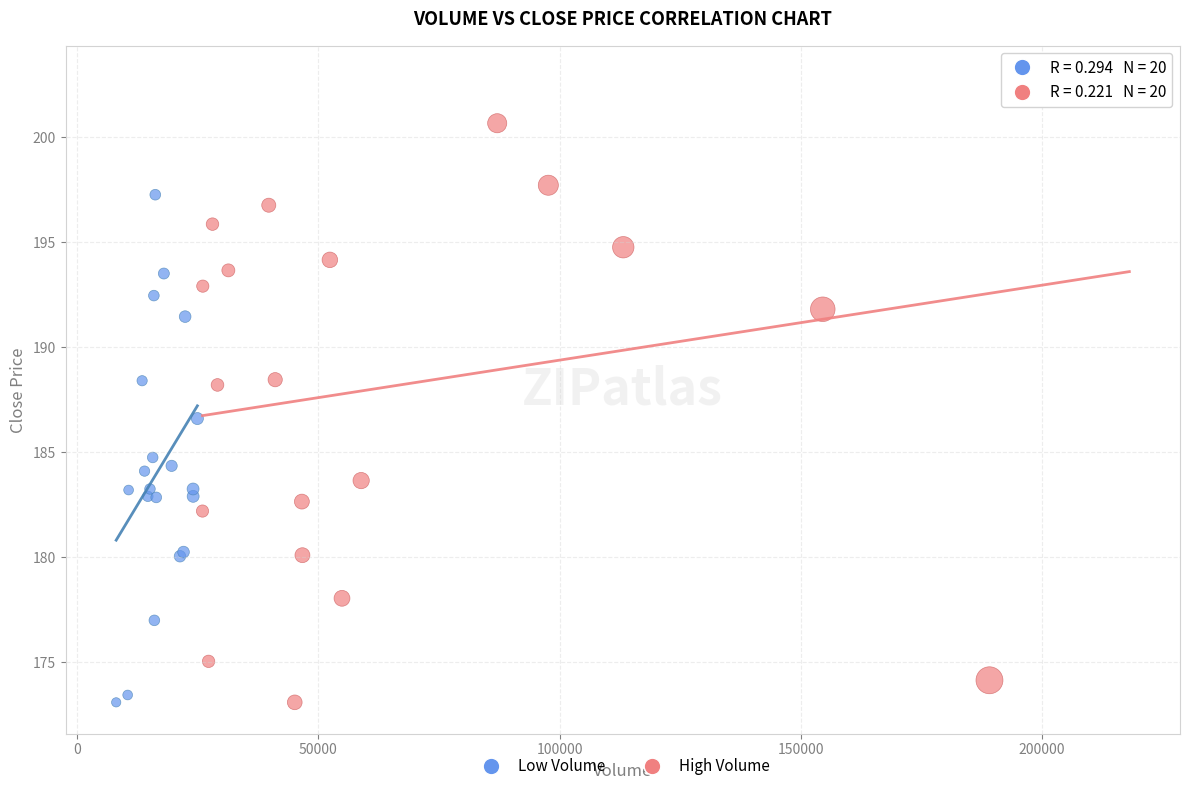

What are all the series names shown in the legend?

Low Volume, High Volume